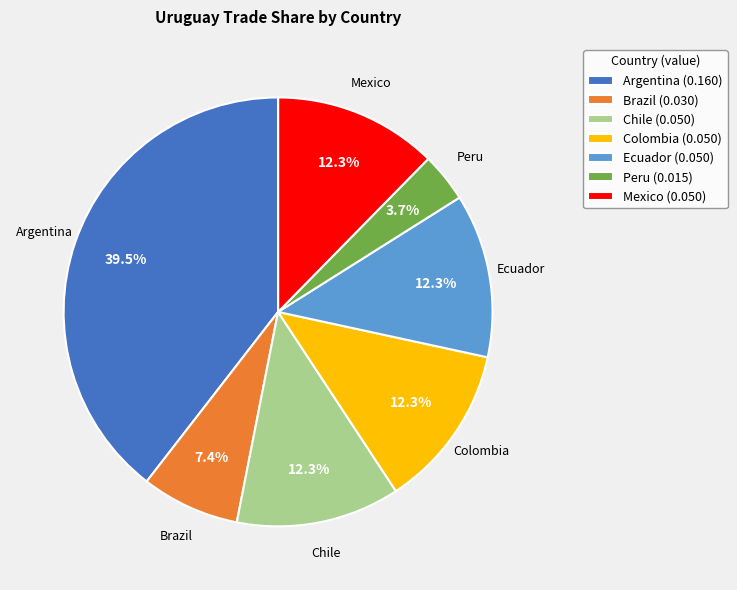

Does any single category account for the majority?

No